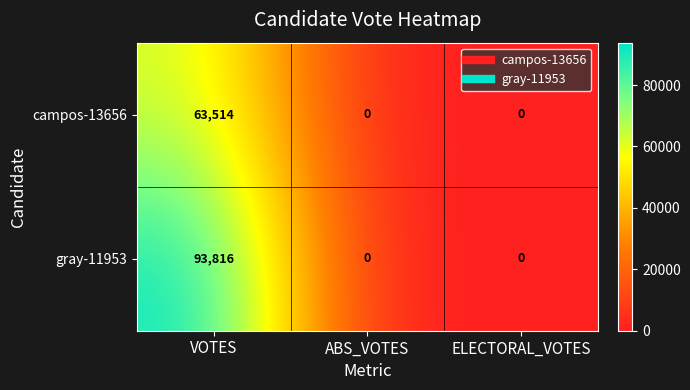

What is the approximate value of gray-11953 at VOTES?

93816